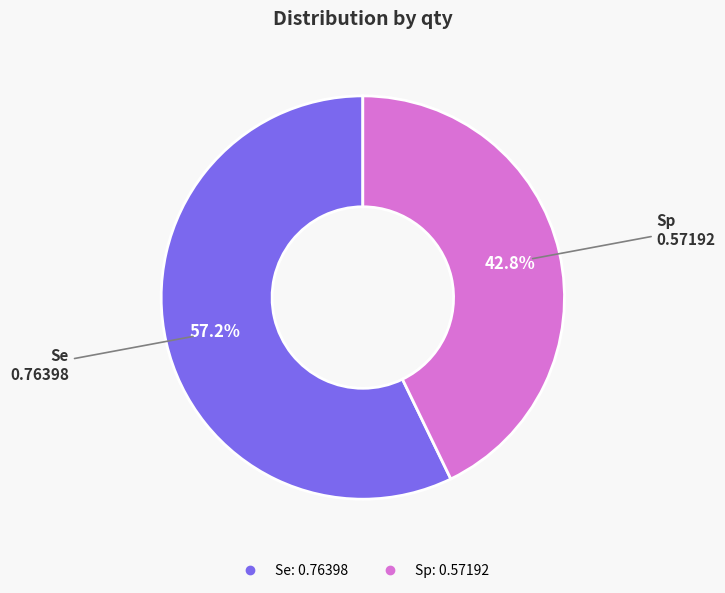

Which slice is the smallest?

Sp